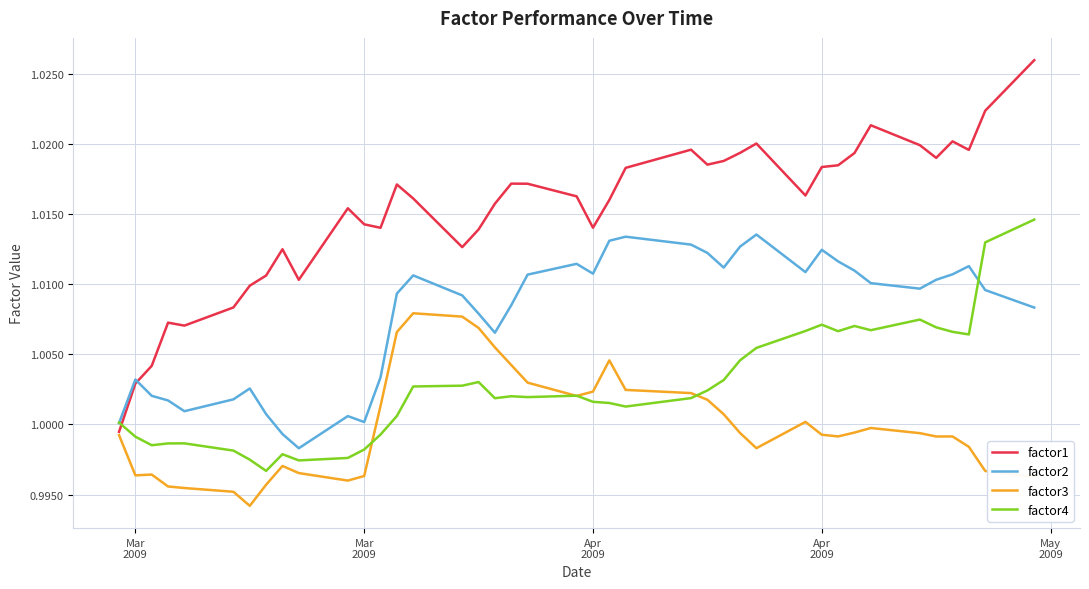

Rank the series by their average value, from highest to lowest.

factor1, factor2, factor4, factor3